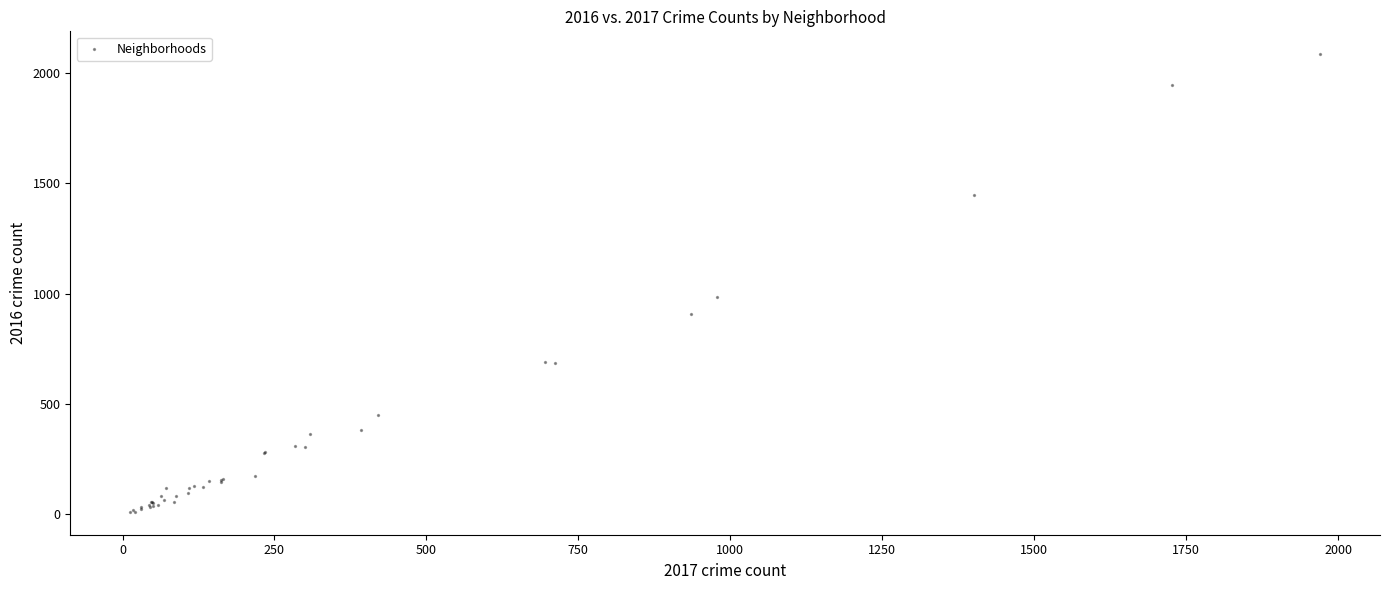

What Y value in the scatter plot is closest to 1048?

983